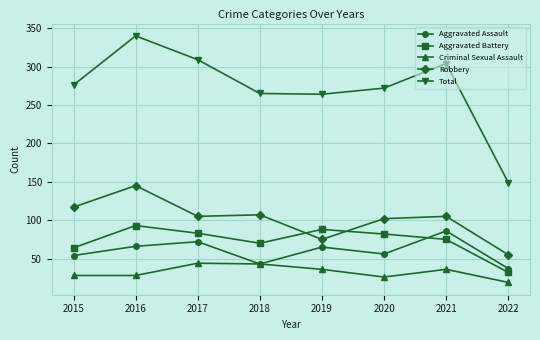

What is the maximum value for Aggravated Assault?

86